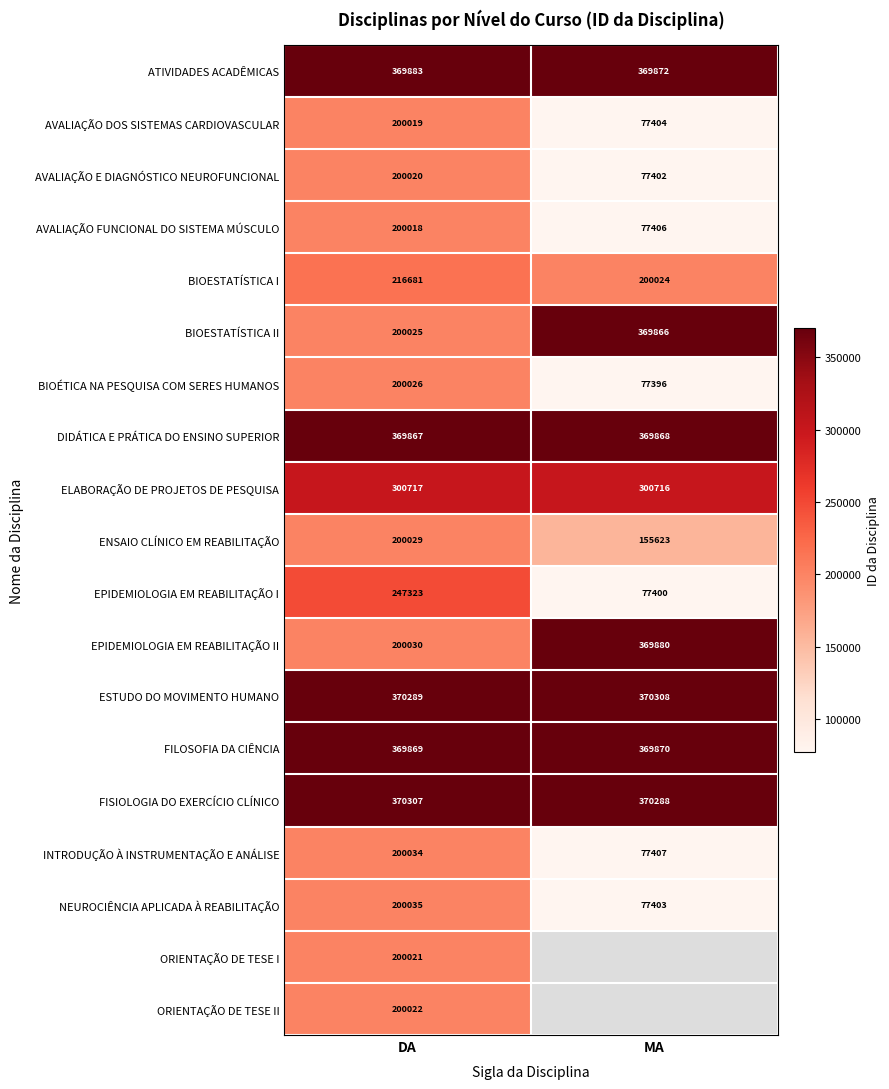

What is the spread (max minus min) of values at DA?

170289